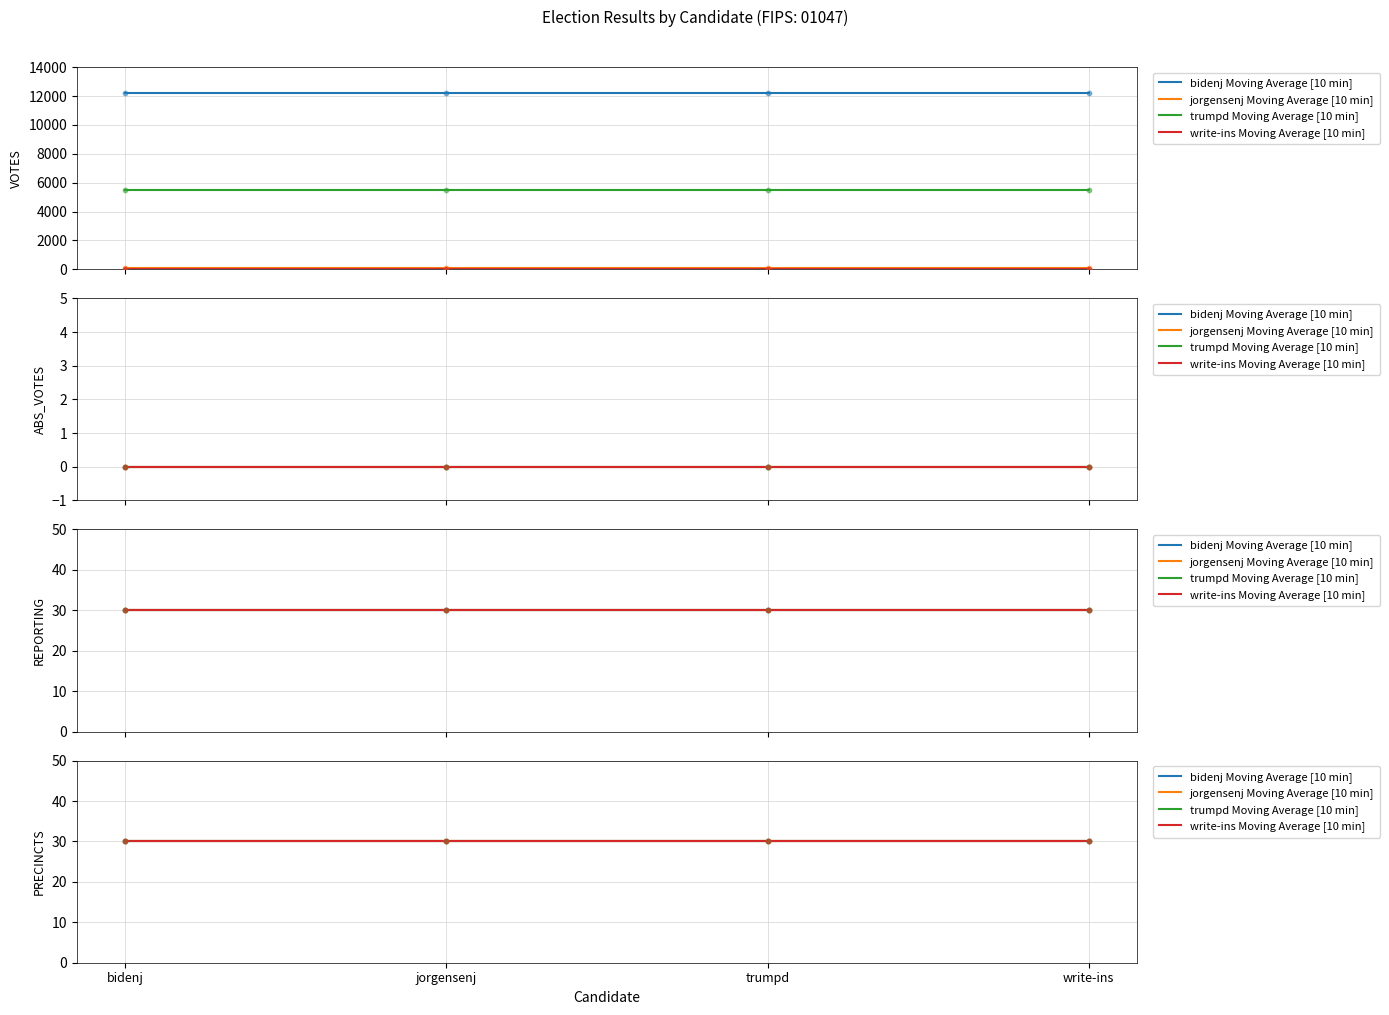

What are all the series names shown in the legend?

bidenj, jorgensenj, trumpd, write-ins